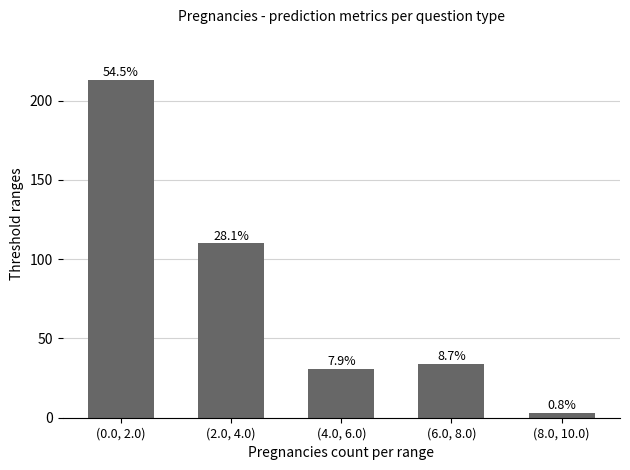

How many bars are there in total?

5